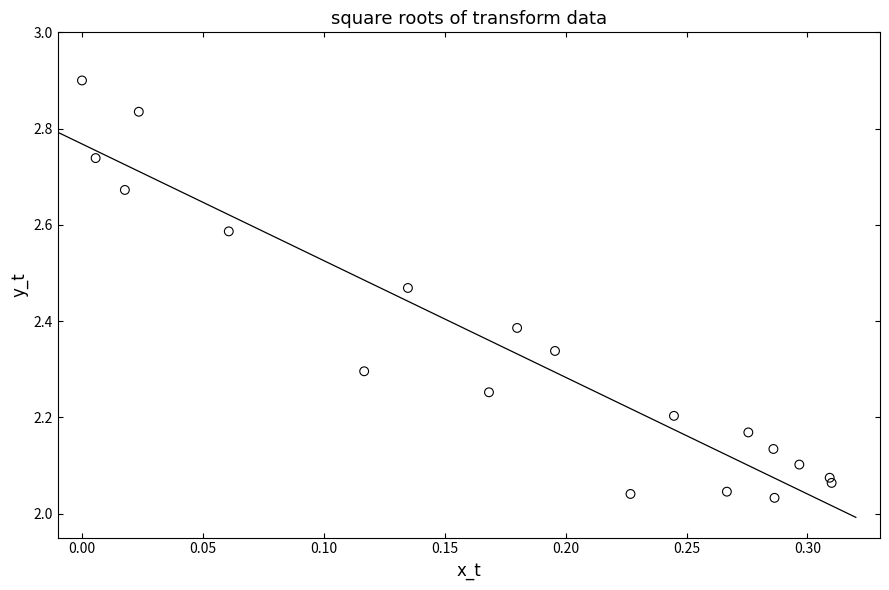

What is the range of Y values (max minus min)?

0.9